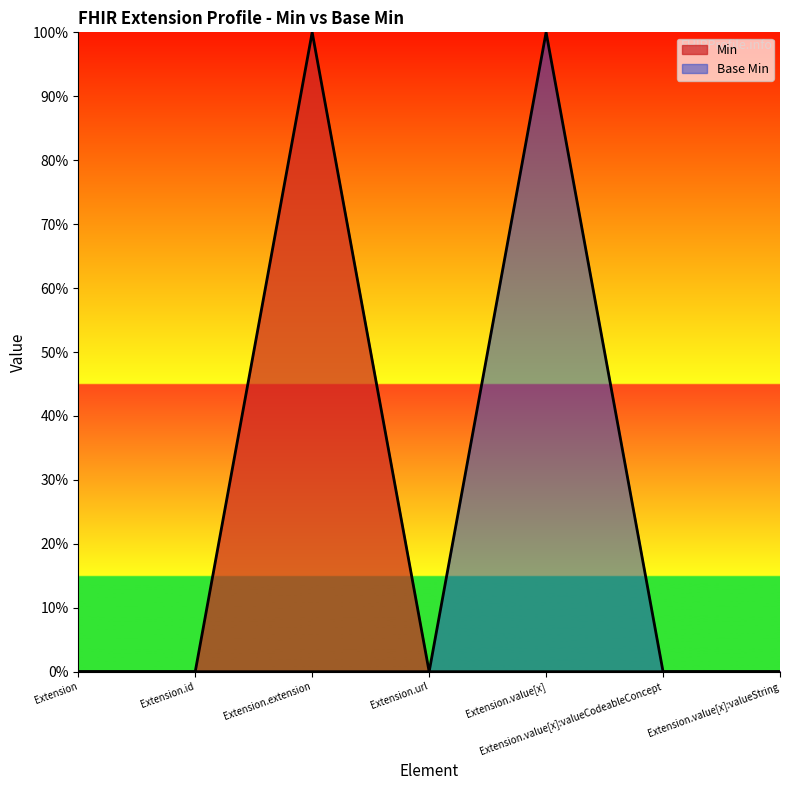

At Extension.value[x]:valueString, list the series in order from largest to smallest.

Min, Base Min